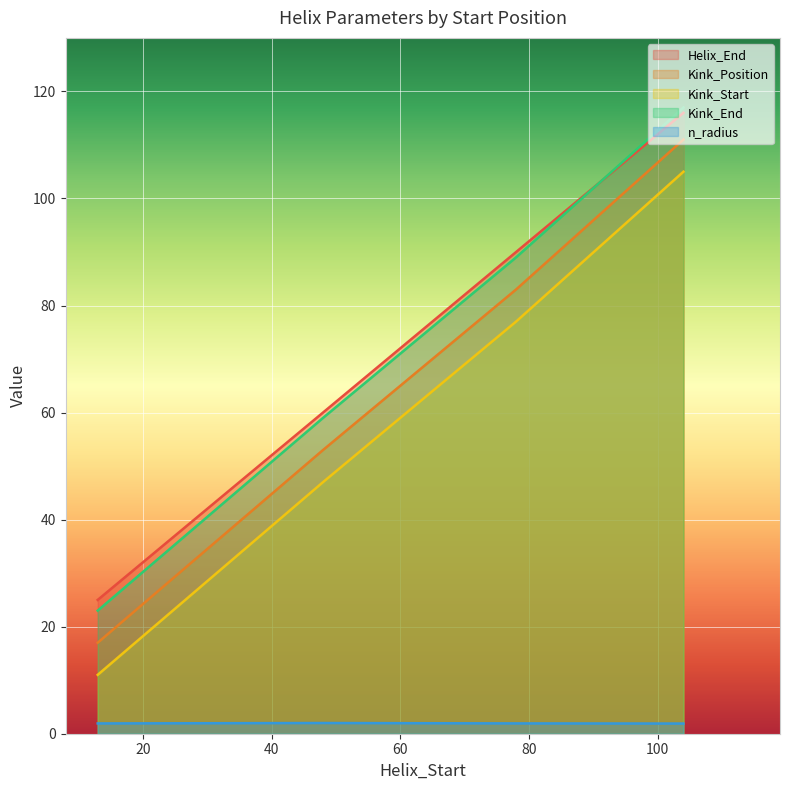

At which category does n_radius reach its first local peak?

48